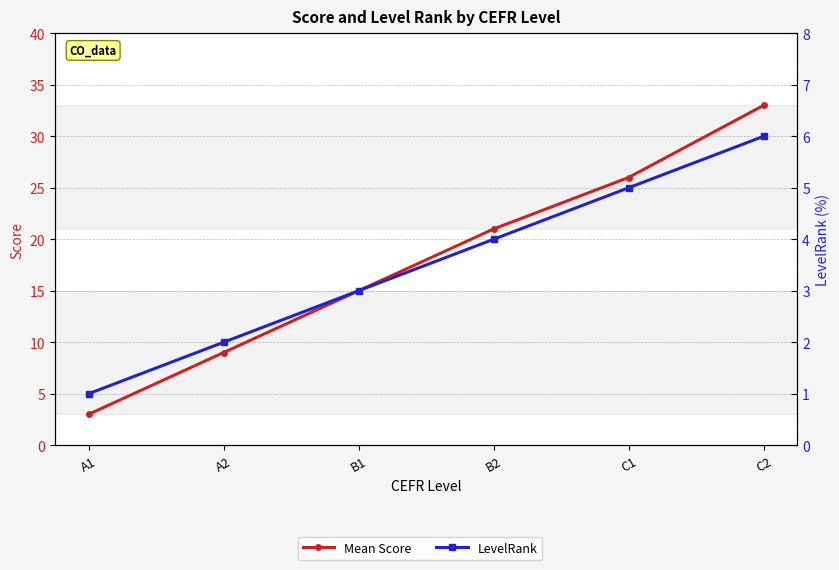

What value does the Mean Score series have at A1, to the nearest 5?

5